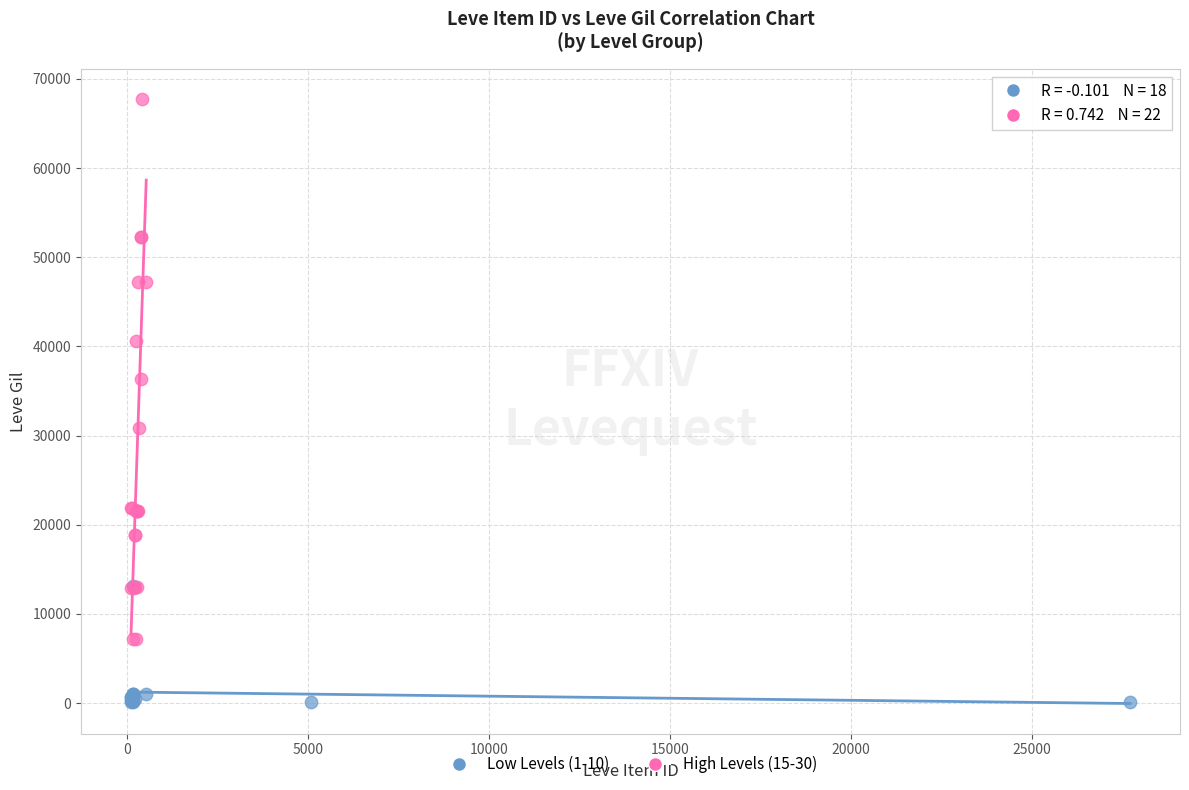

Which series reaches the minimum Y coordinate?

Low Levels (1-10)